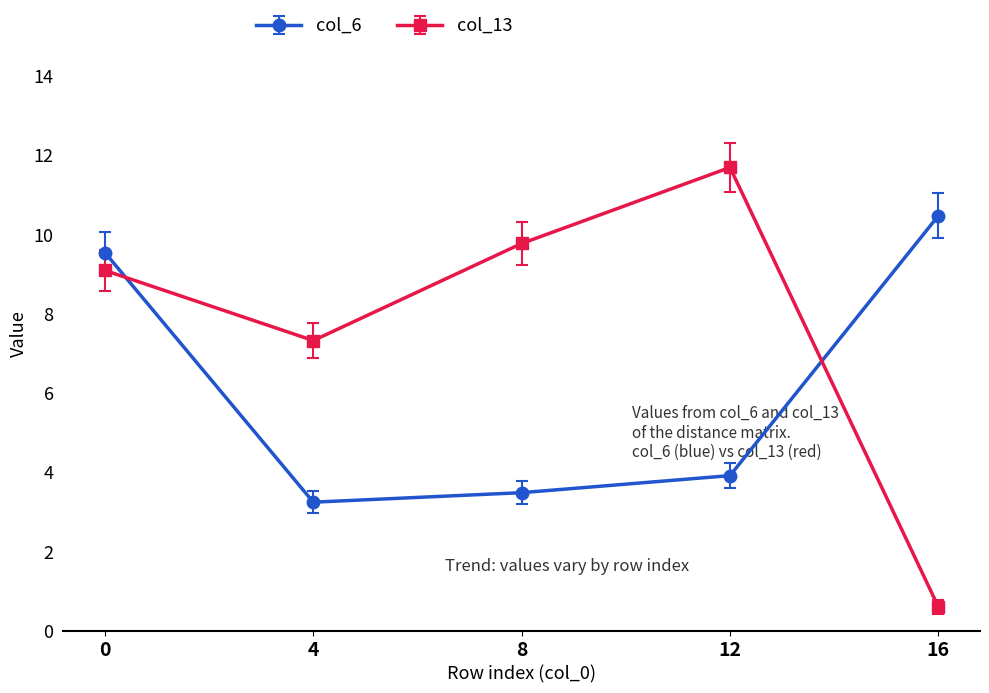

What is the difference between the maximum and minimum values in the col_6 series?

7.2